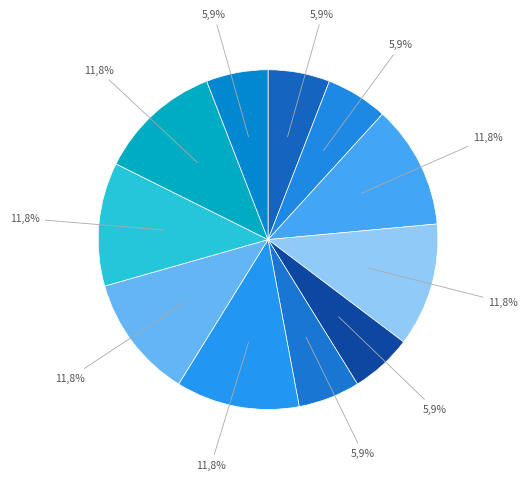

Is the sum of grade_1a and grade_2 greater than half?

No